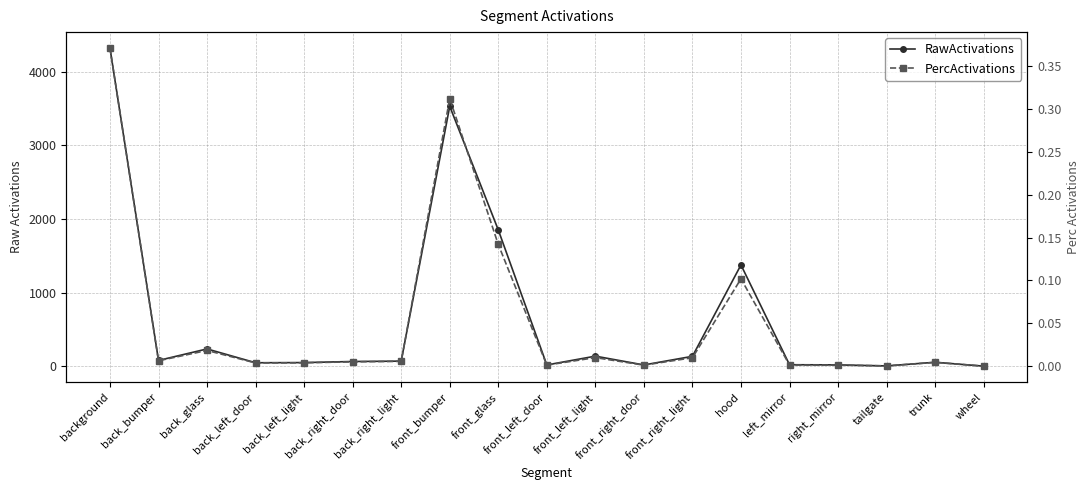

What position from the right is back_bumper?

18